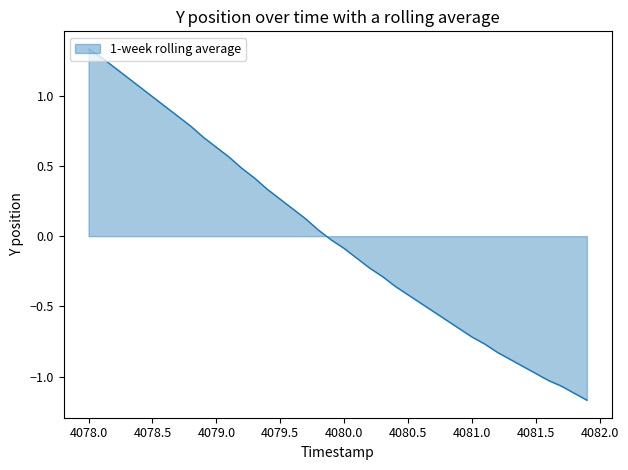

What is the difference between the maximum and minimum values?

2.5